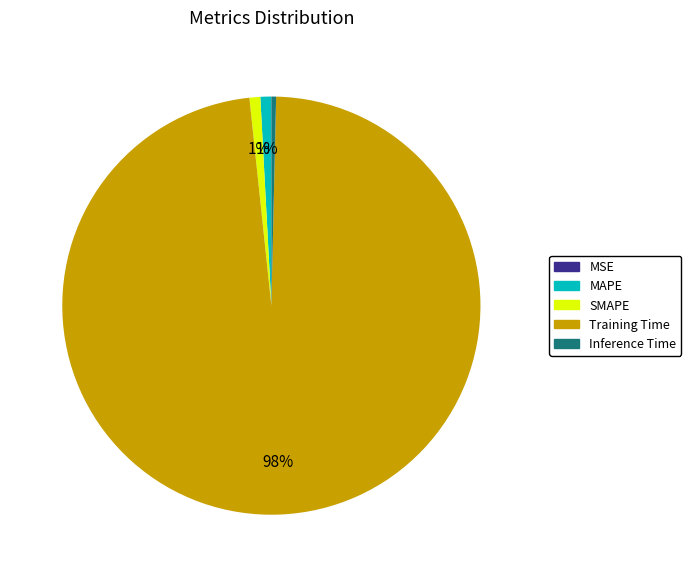

Is the sum of Inference Time and SMAPE greater than half?

No